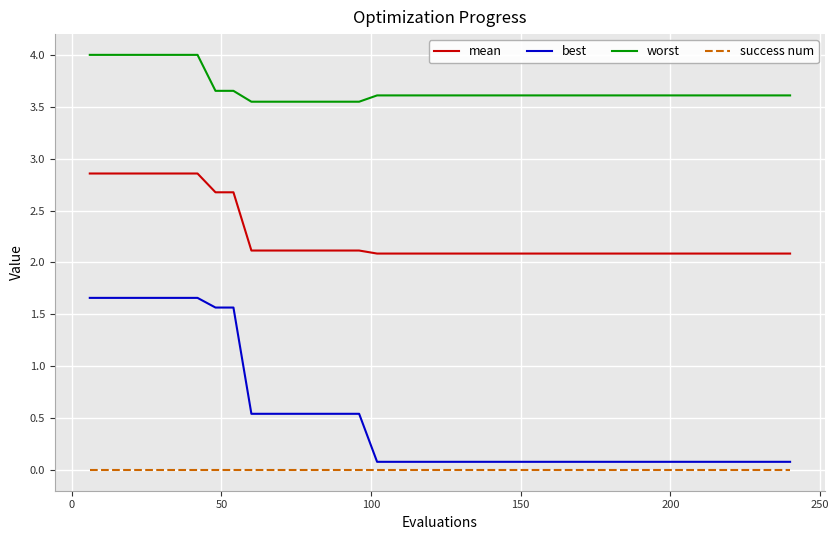

Count the number of categories in the chart.

40